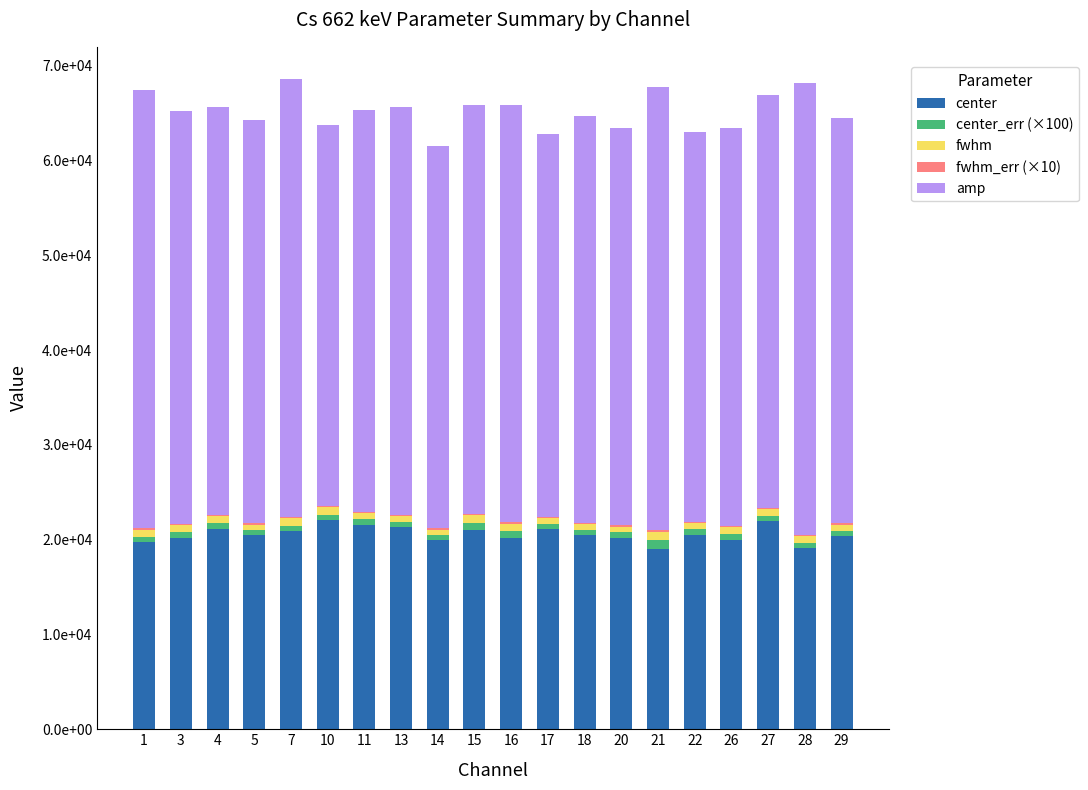

Rank the series by their maximum value, from highest to lowest.

amp, center, center_err (×100), fwhm, fwhm_err (×10)